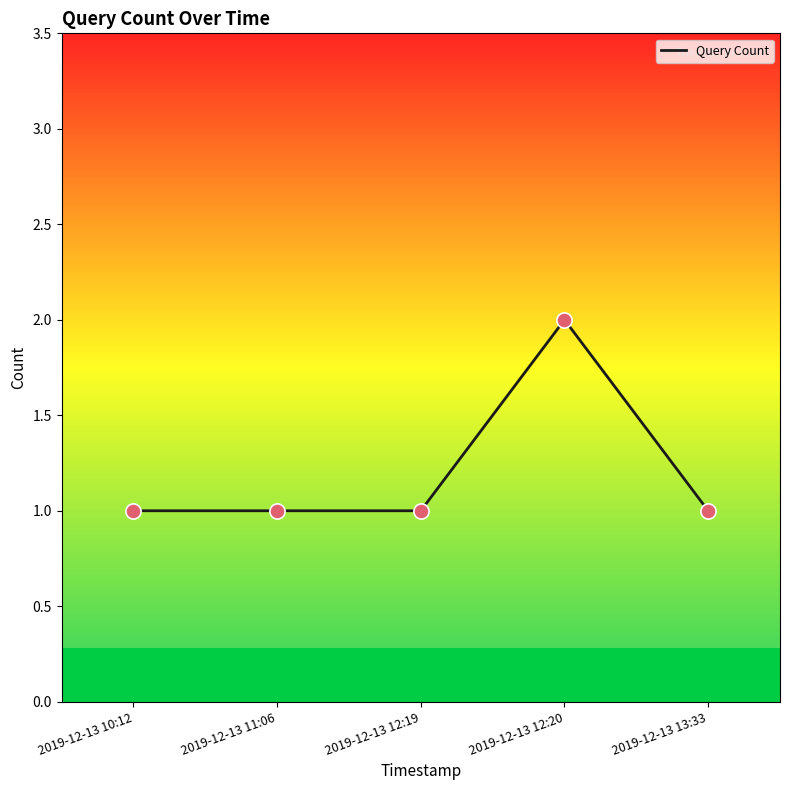

What is the ratio of the value at 2019-12-13 11:06 to the value at 2019-12-13 13:33?

1.0